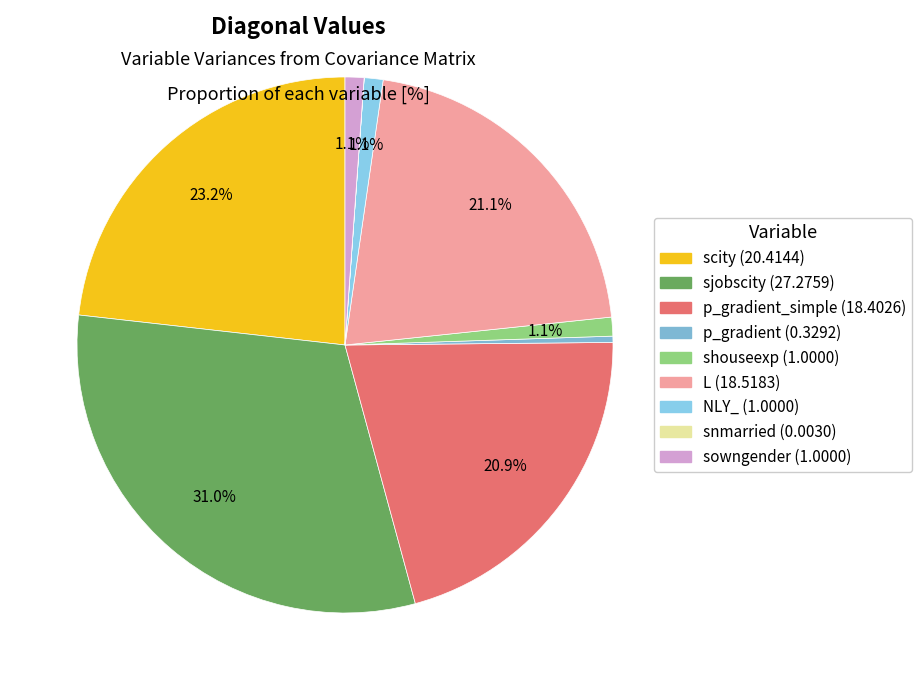

Does any single category account for the majority?

No